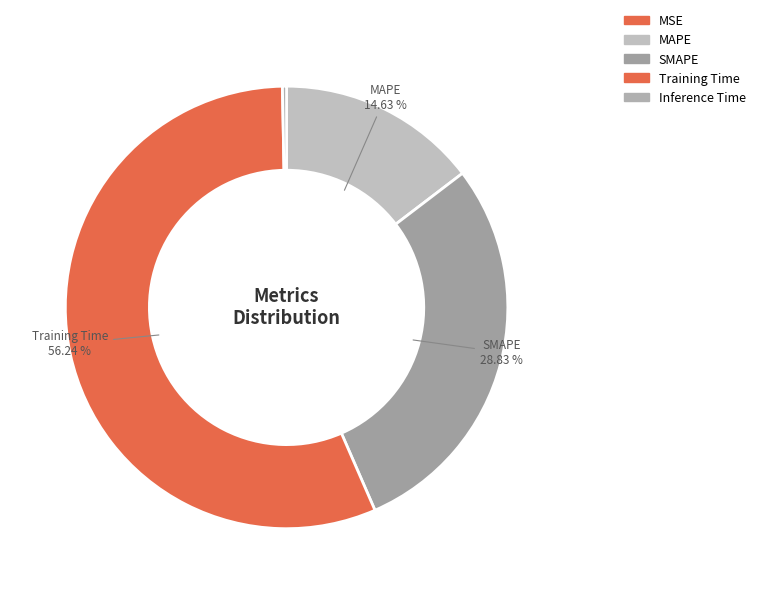

How many segments does this pie chart have?

5